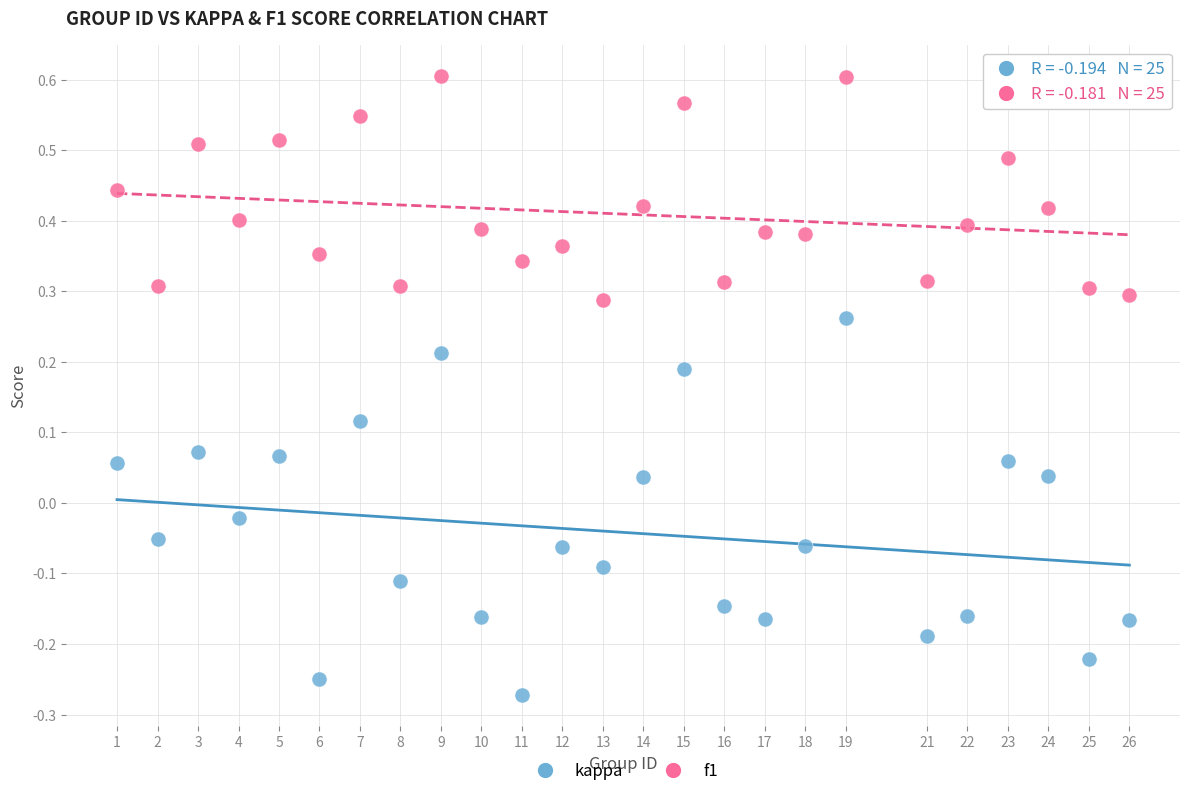

Which series reaches the maximum Y coordinate?

f1